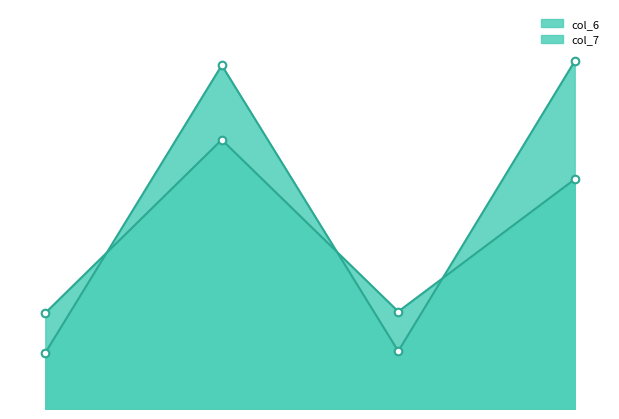

What is the total value across all series at 1.0?

211.4